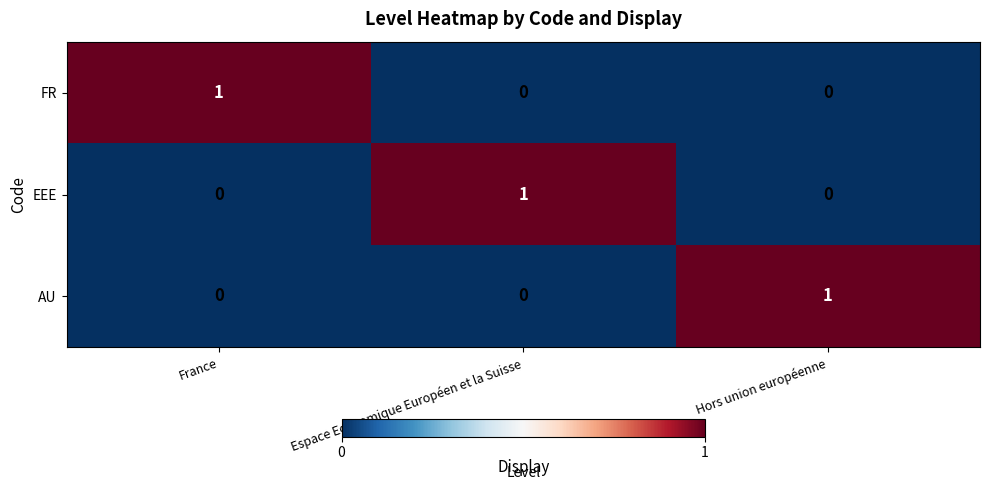

Is it true that EEE equals 1 at Espace Economique Européen et la Suisse?

True